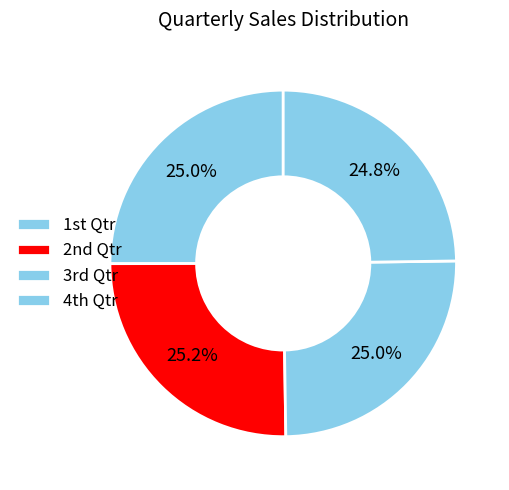

What is the largest slice in the pie chart?

2nd Qtr